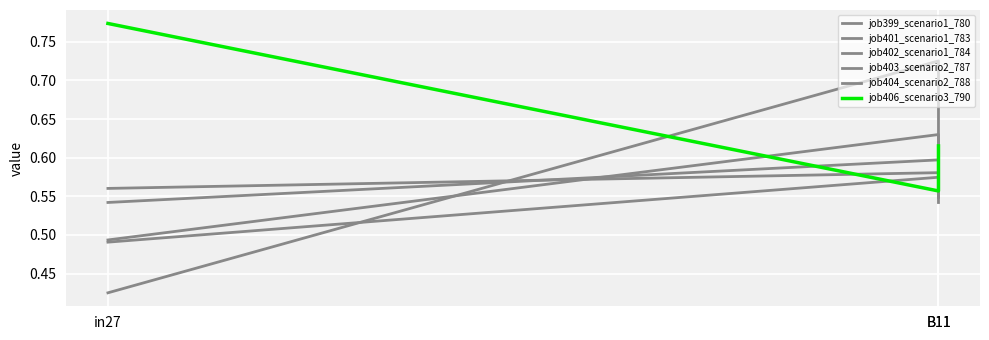

What is the total value across all series at B11?

3.7